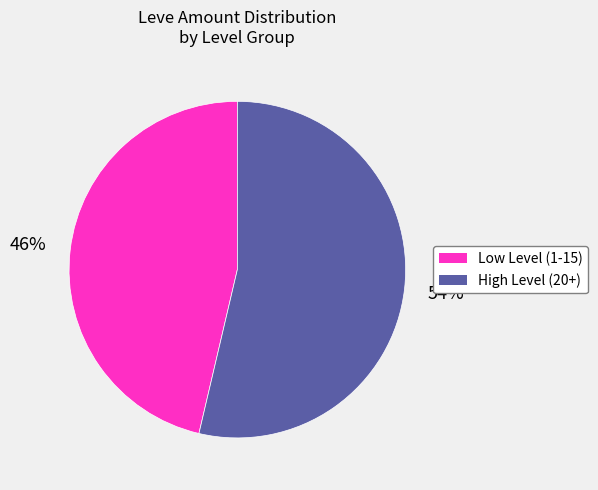

Count the number of slices in the pie.

2